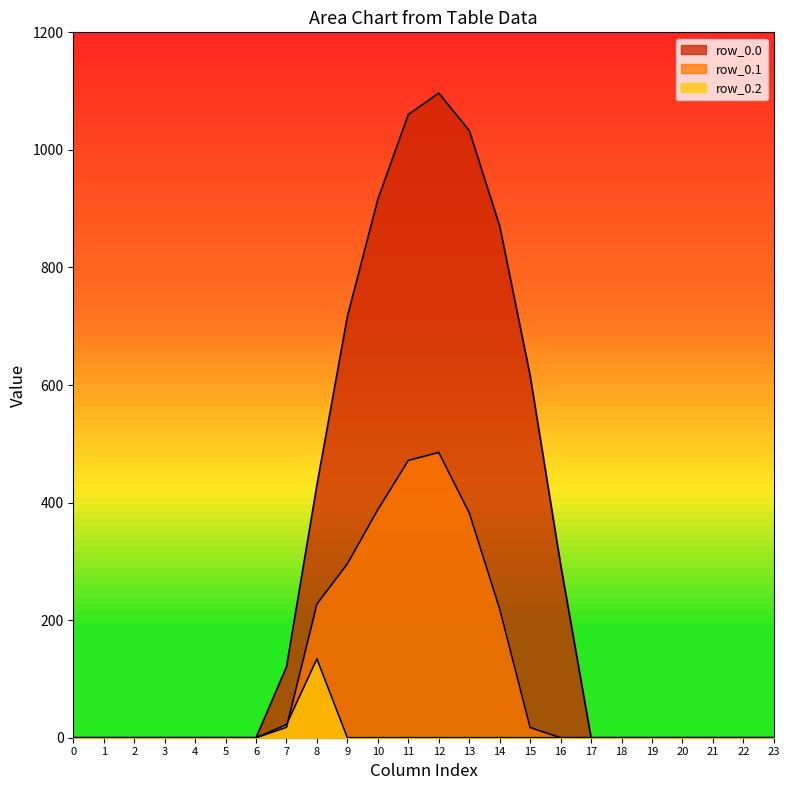

Reading left to right, list all the values displayed in this chart.

row_0.0: 0.0	0.0	0.0	0.0	0.0	0.0	0.0	120.6	430.3	716.9	916.2	1060.3	1096.7	1032.9	870.6	615.9	294.5	0.0	0.0	0.0	0.0	0.0	0.0	0.0
row_0.1: 0.0	0.0	0.0	0.0	0.0	0.0	0.0	17.7	227.5	295.9	388.1	471.7	485.4	382.7	219.2	17.3	0.0	0.0	0.0	0.0	0.0	0.0	0.0	0.0
row_0.2: 0.0	0.0	0.0	0.0	0.0	0.0	0.0	22.3	134.2	0.0	0.0	0.0	0.0	0.0	0.0	0.0	0.0	0.0	0.0	0.0	0.0	0.0	0.0	0.0